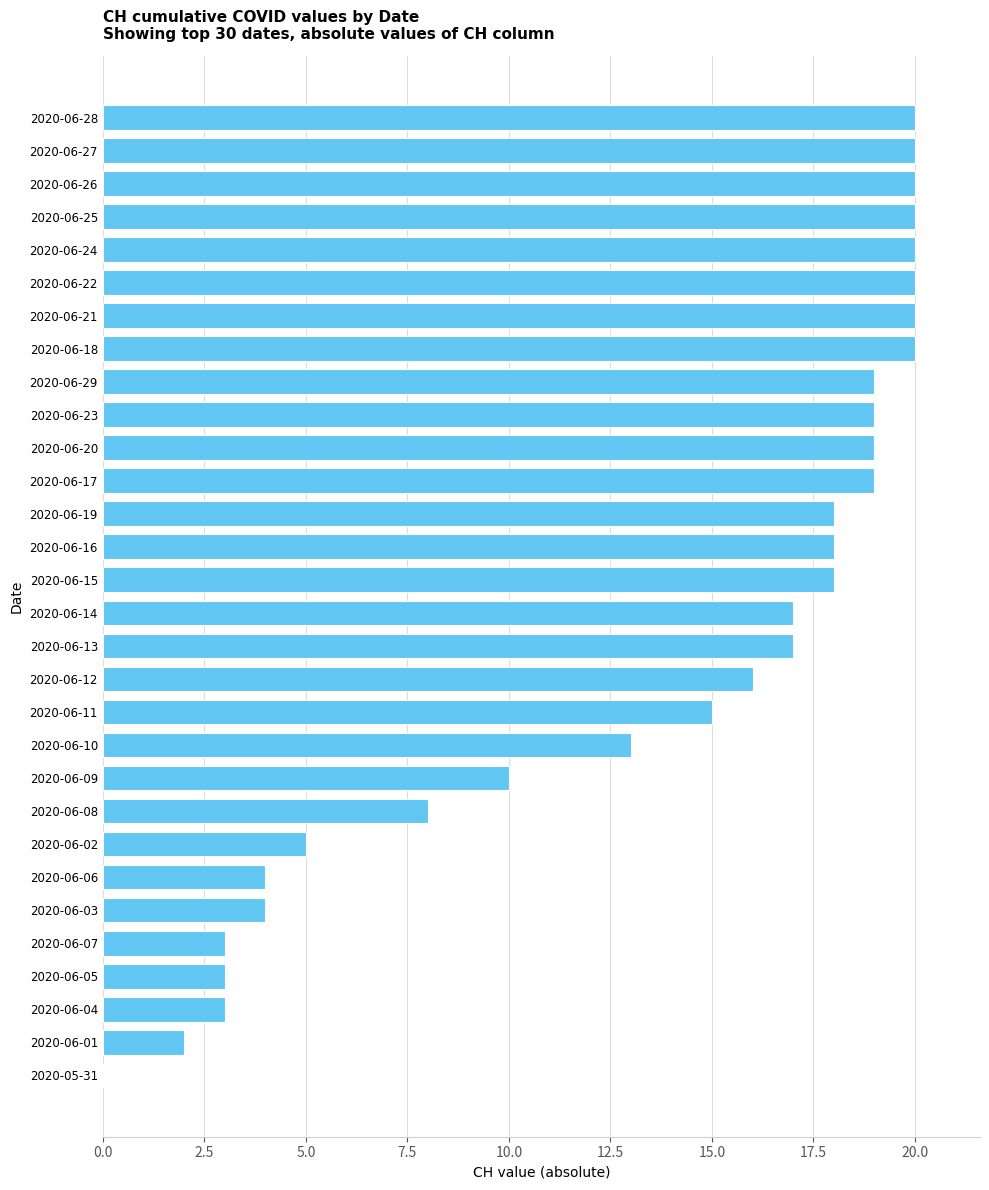

What is the greatest value displayed?

20